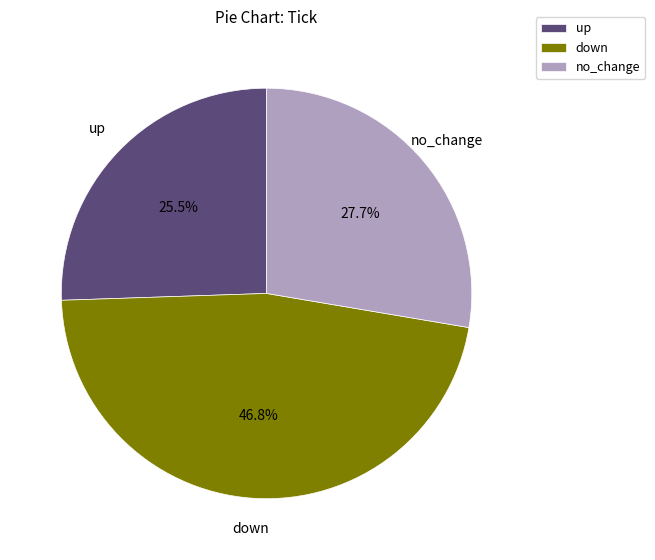

What is the total percentage of down and no_change?

74.5%